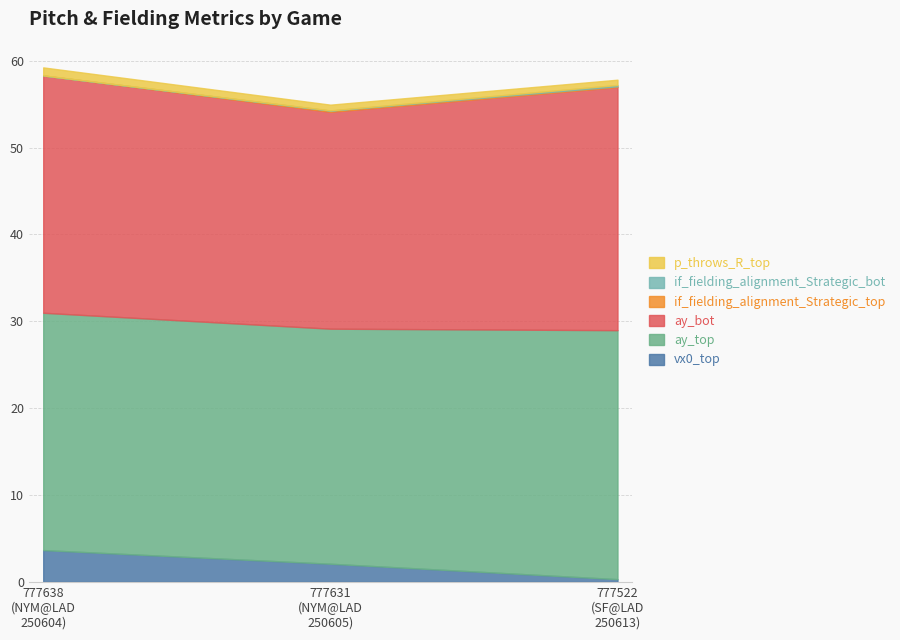

The value of ay_top at 777631
(NYM@LAD
250605) is 27.1. True or false?

True